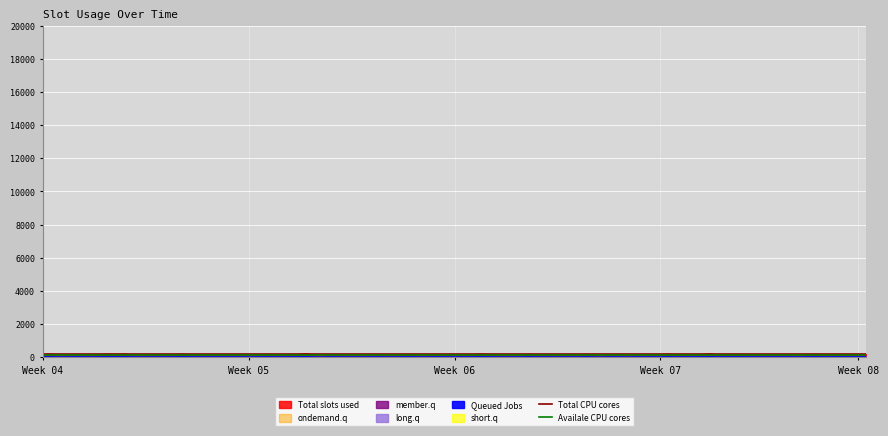

At Week 05, list the series in order from largest to smallest.

Total CPU cores, Availale CPU cores